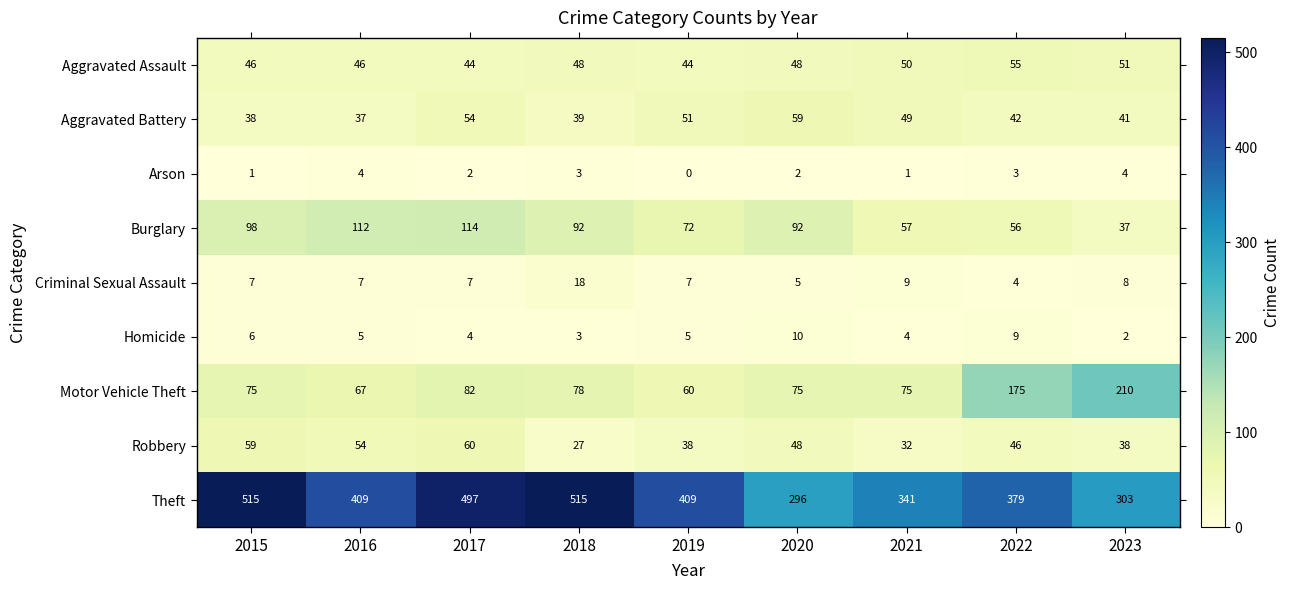

What is the total value across all series at 2022?

769